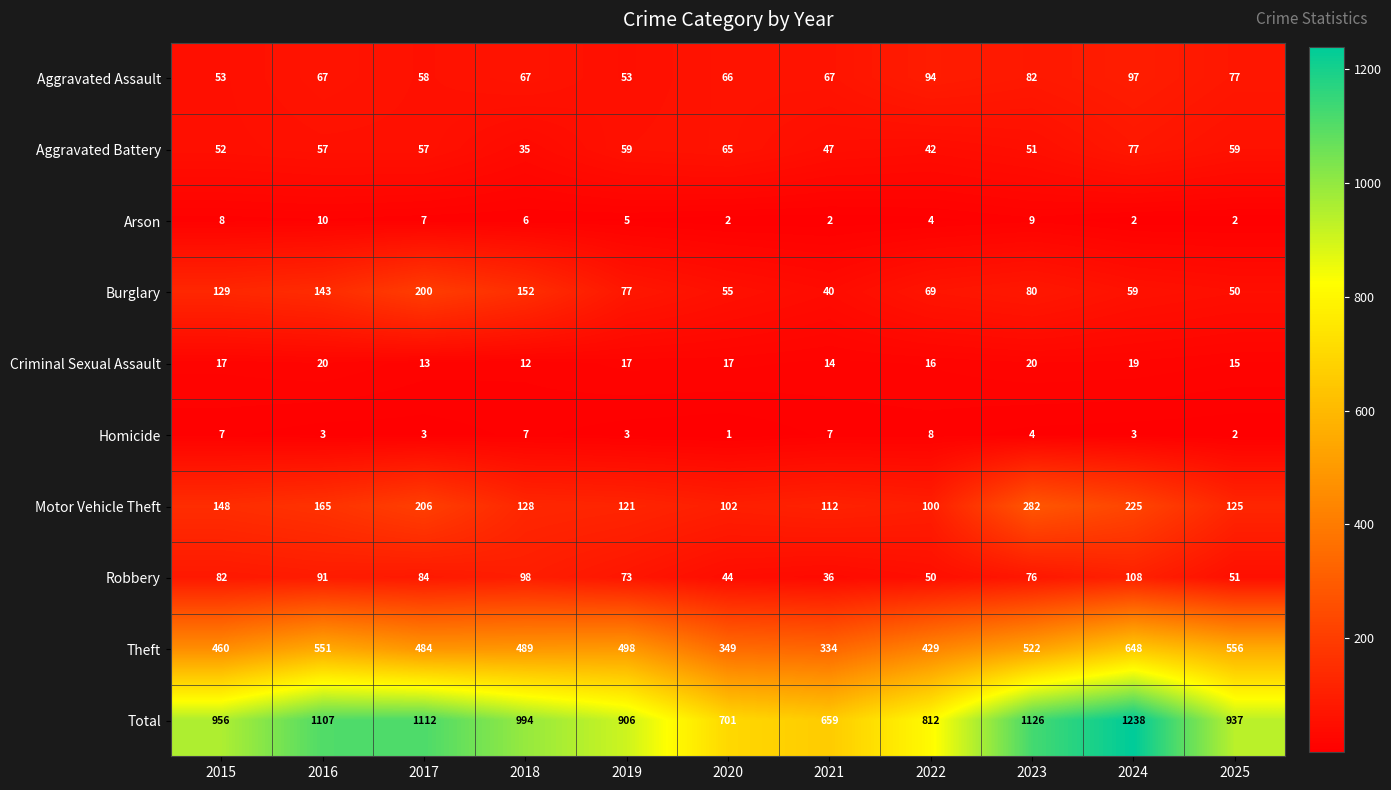

What is the sum of the Criminal Sexual Assault values at 2015 and 2022?

33